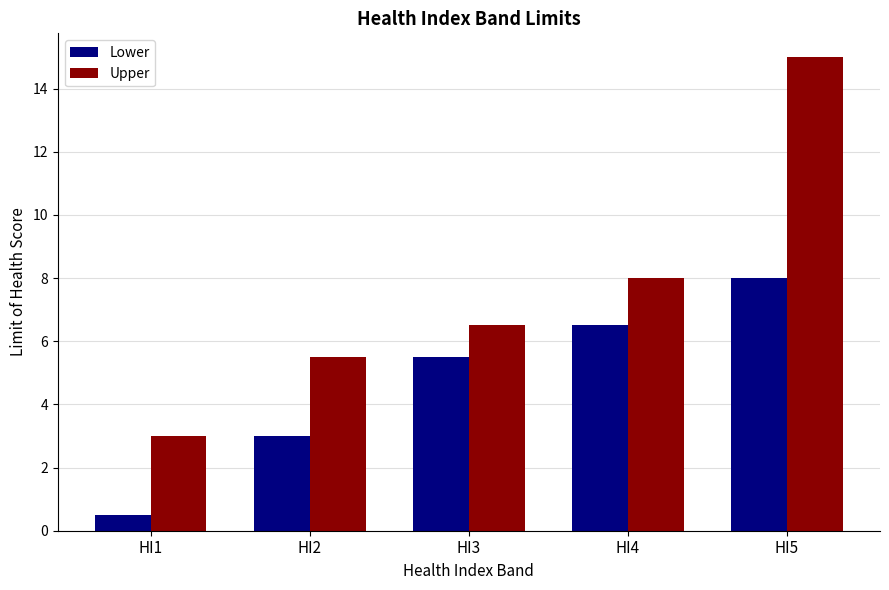

What is the total value across all series at HI1?

3.5